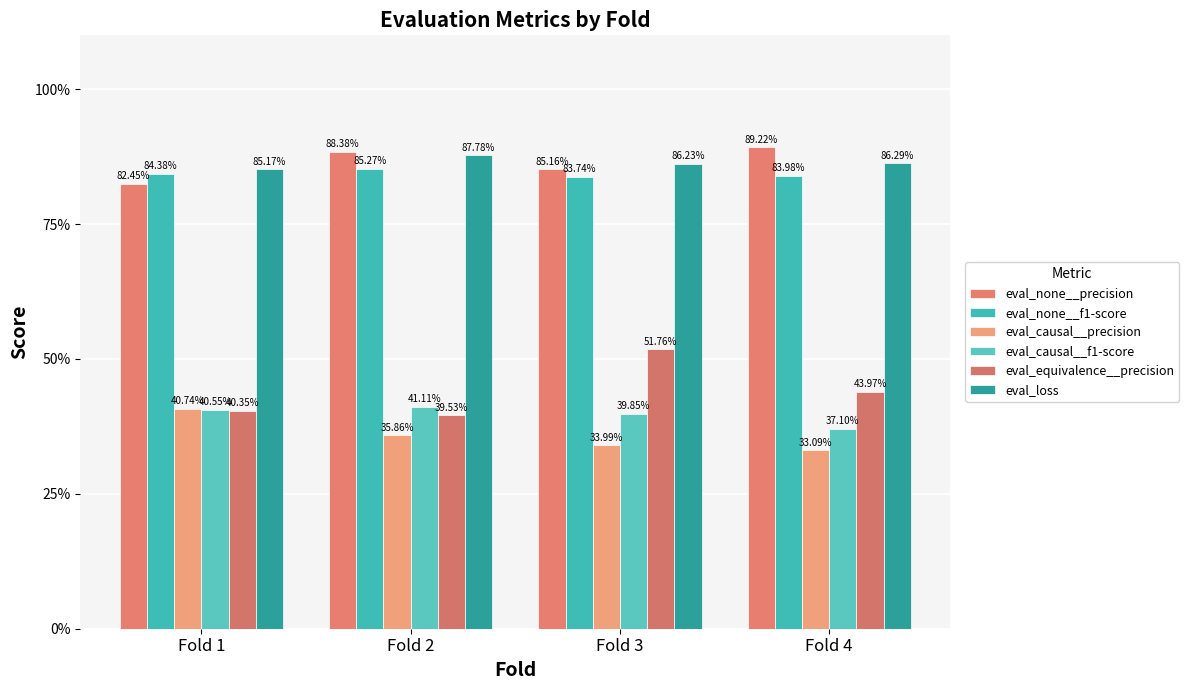

Which series has the largest total across all categories?

eval_loss